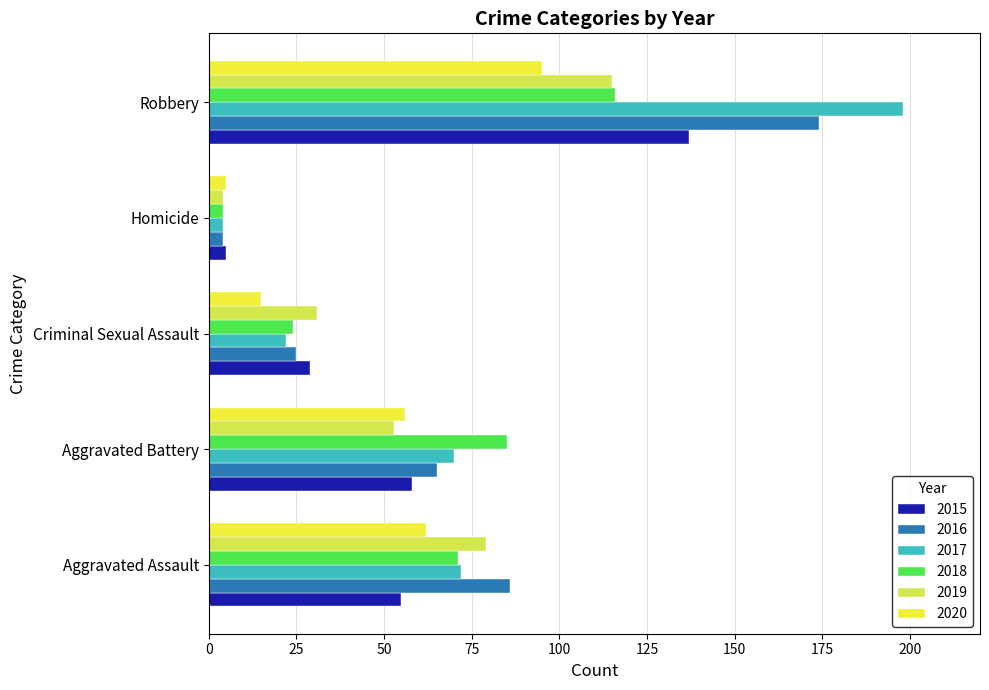

At Aggravated Assault, list the series in order from smallest to largest.

2015, 2020, 2018, 2017, 2019, 2016